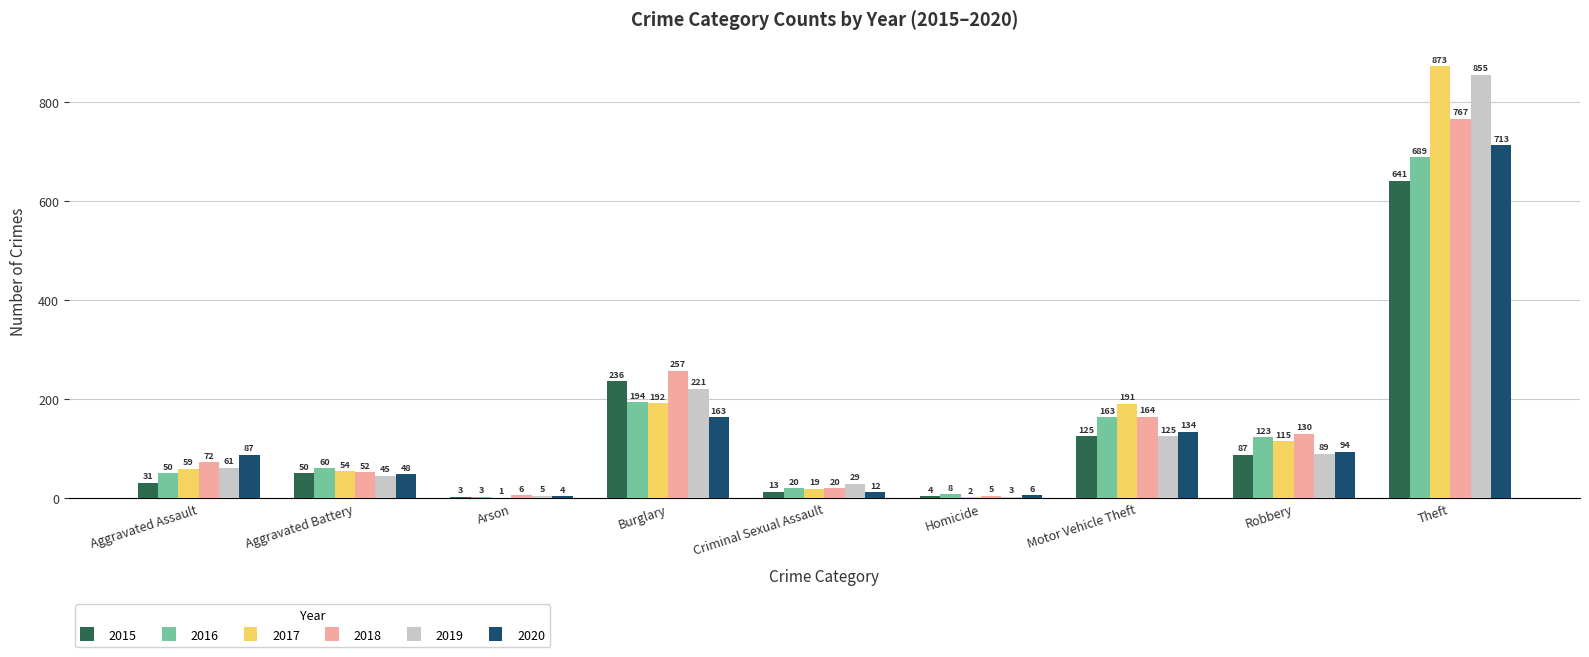

Which series changed the most between Burglary and Homicide?

2018